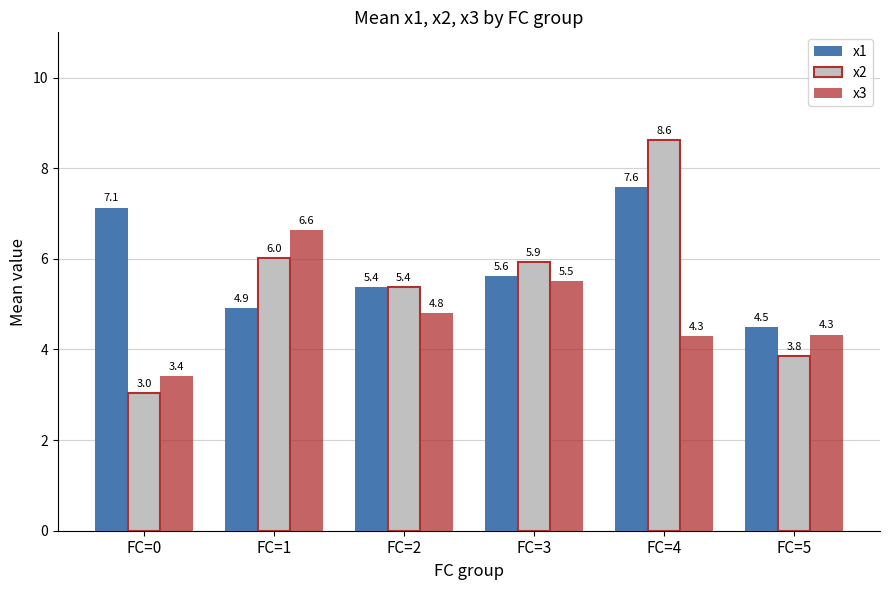

What is the value of the x2 bar at the 5th from the left?

8.6